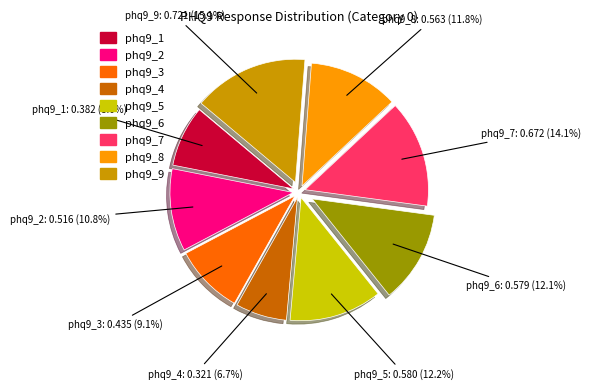

What is the largest slice in the pie chart?

phq9_9